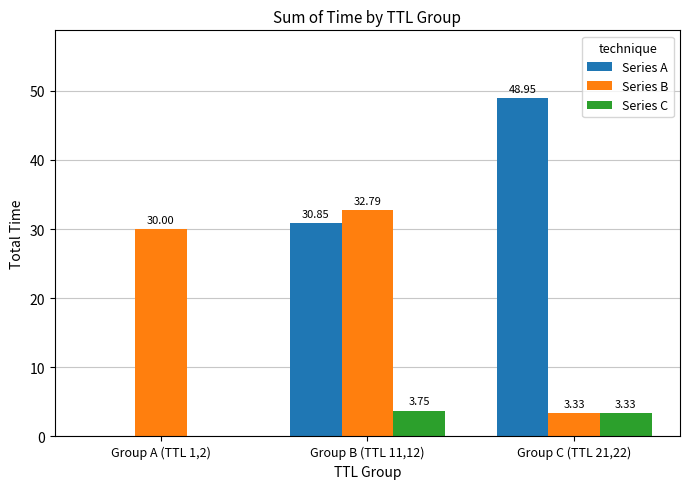

What is the difference between the Series B values at Group B (TTL 11,12) and Group A (TTL 1,2)?

2.8